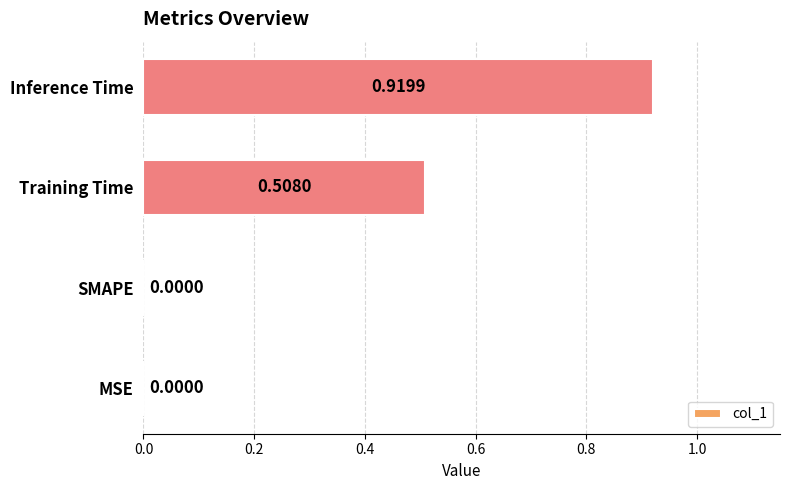

What is the average value?

0.4